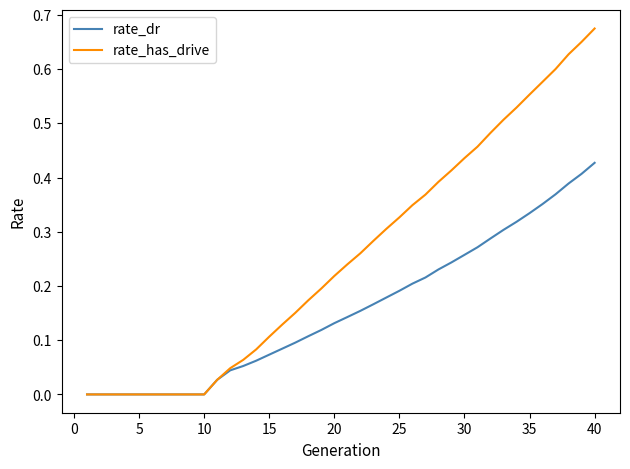

Rank the series by their maximum value, from lowest to highest.

rate_dr, rate_has_drive